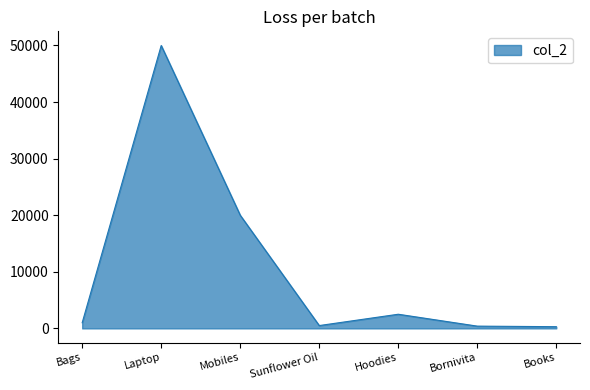

What is the change in value from Bags to Bornivita?

-600